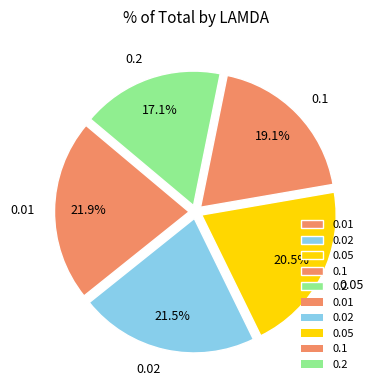

What is the smallest slice in the pie chart?

0.2